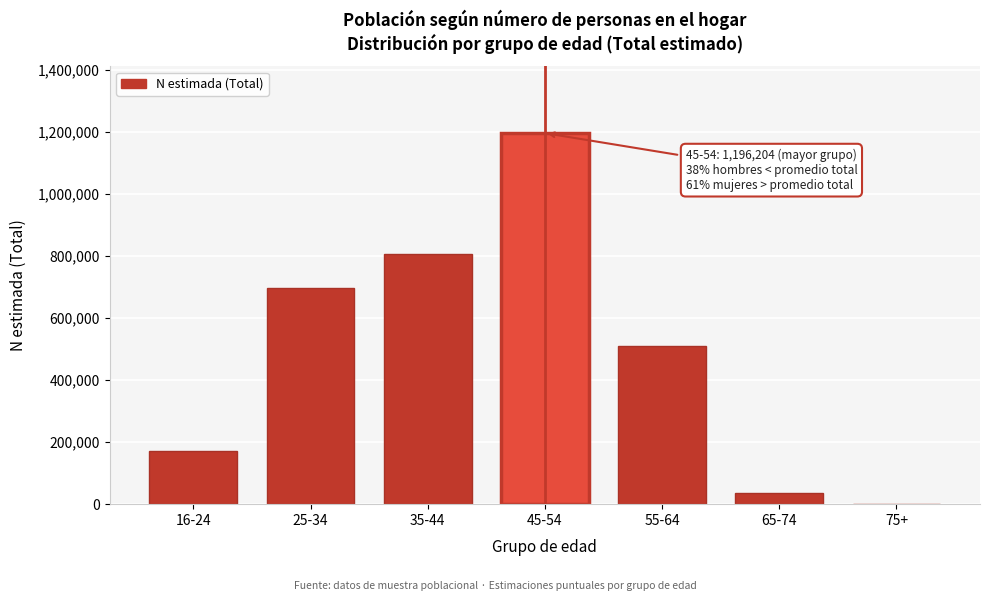

Reading left to right, extract all data points from this chart.

16-24=171855	25-34=697818	35-44=806964	45-54=1196204	55-64=509312	65-74=34535	75+=910